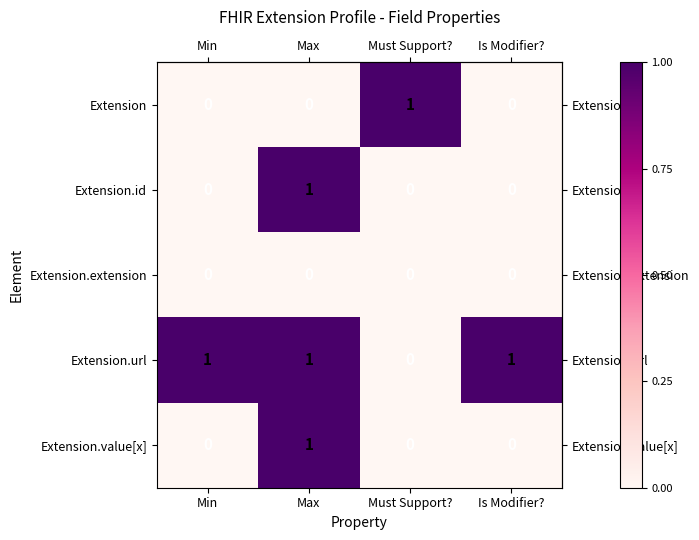

True or false: Extension.url has a value of 1 at Min.

True